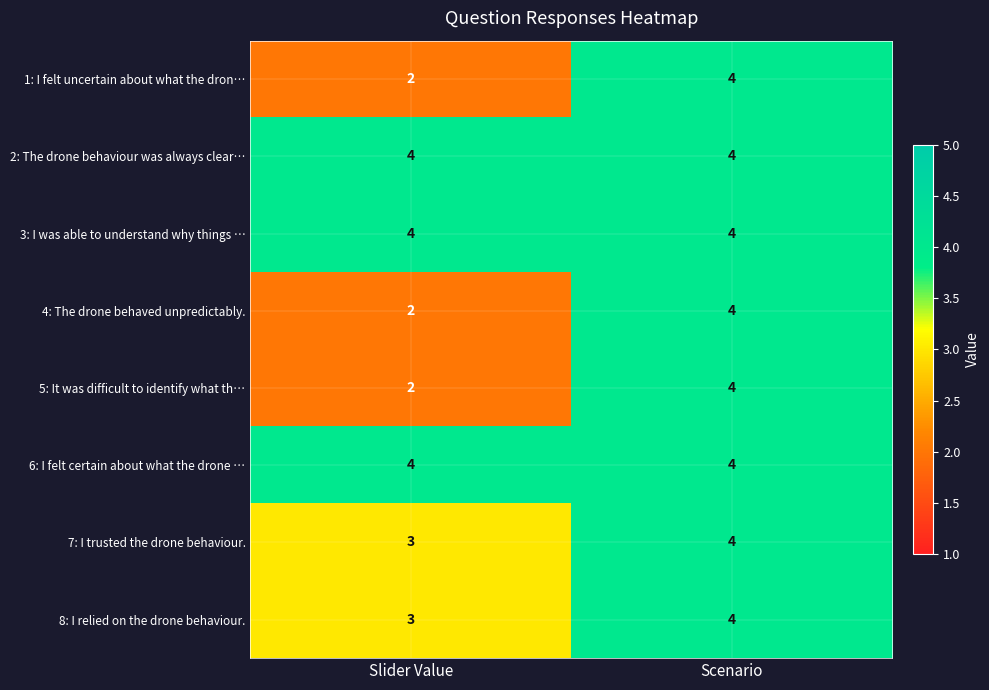

What is the maximum value shown in the chart?

4